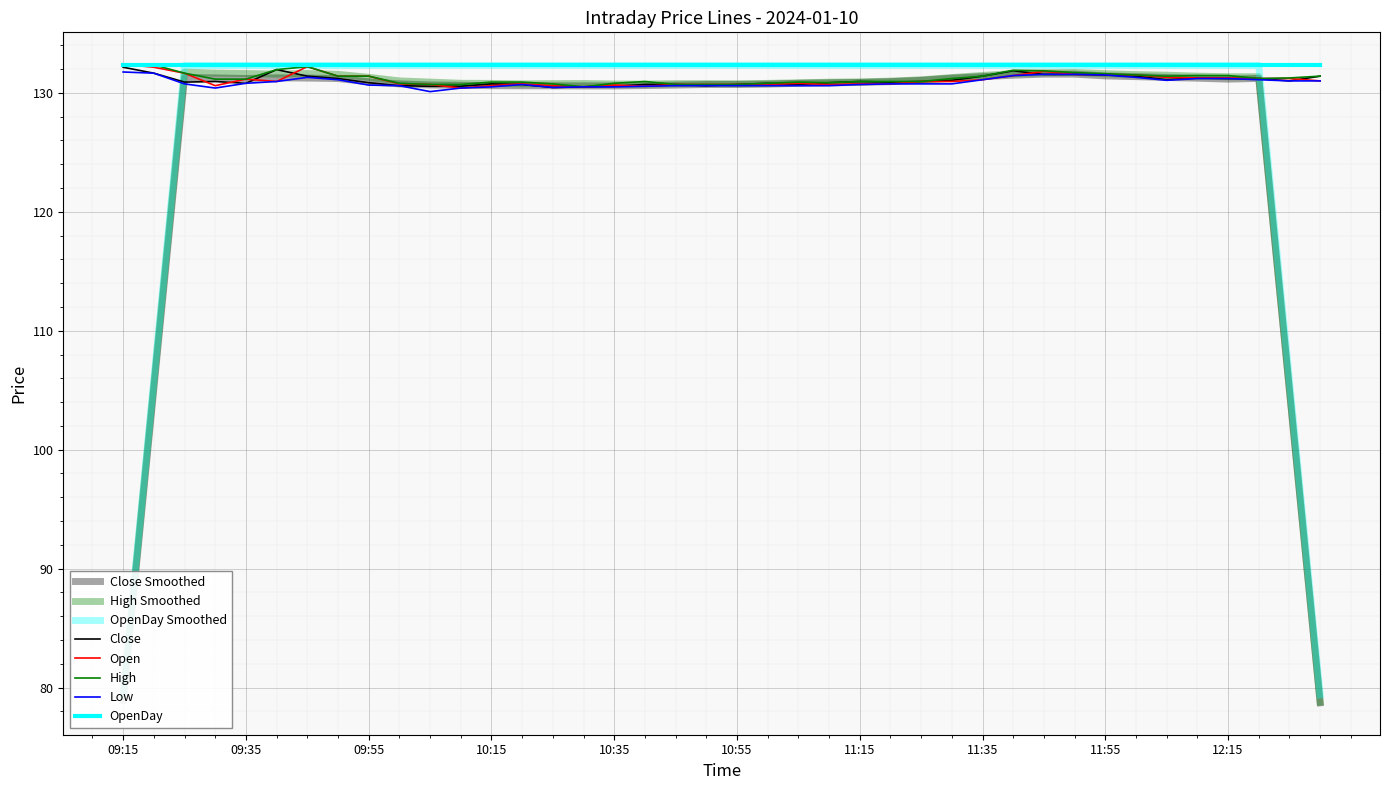

At which category is the sum across all series the highest?

09:15